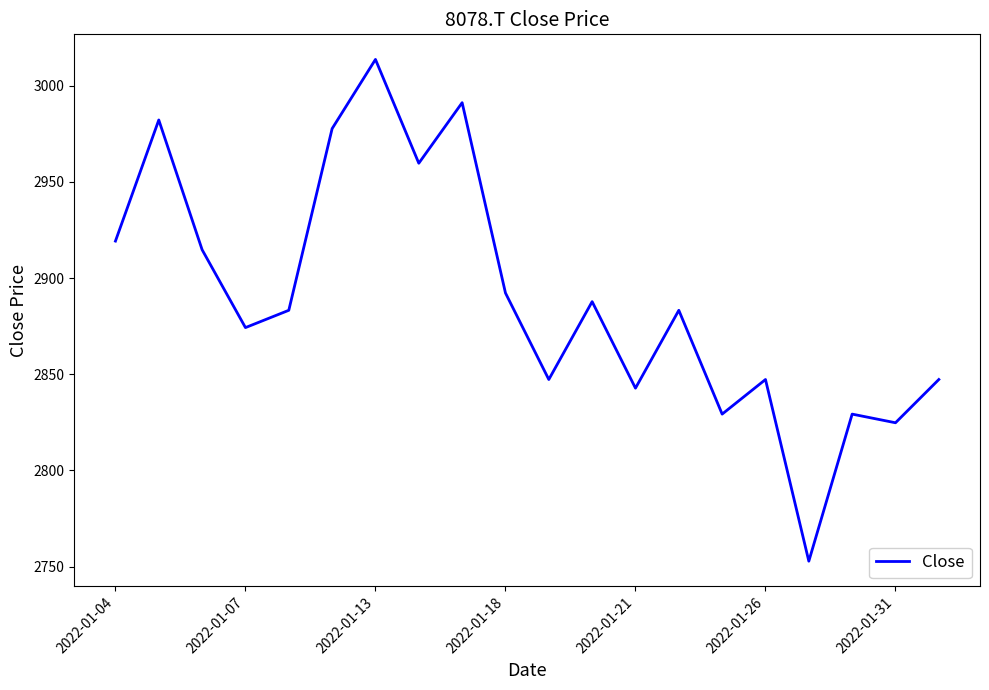

What is the difference between the maximum and minimum values?

260.9